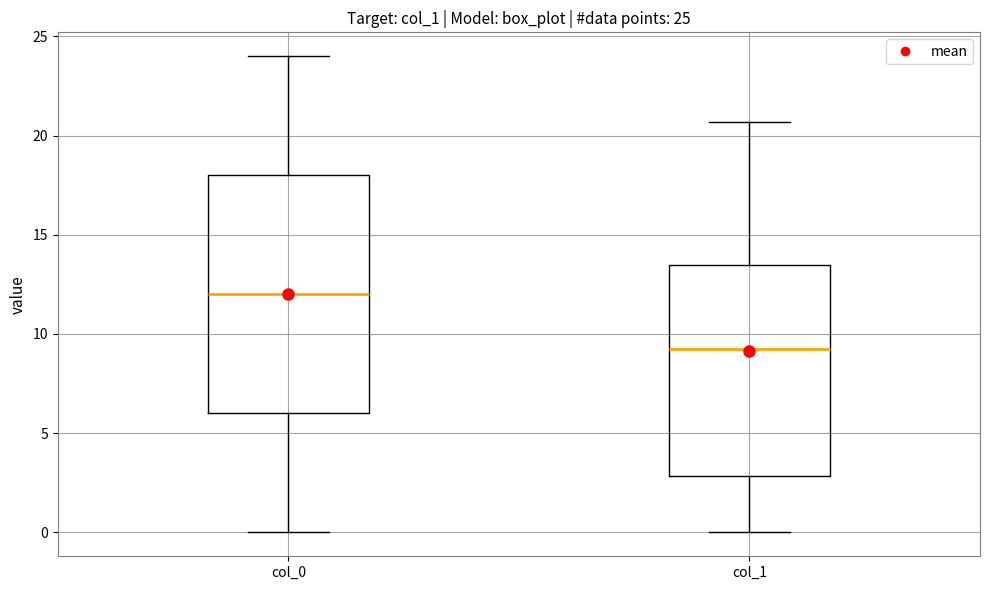

Which box has the lowest median line?

col_1